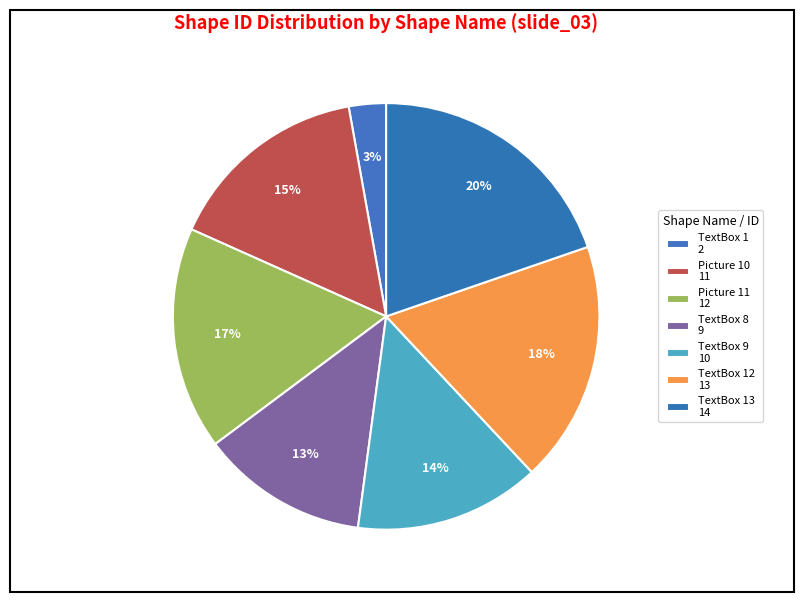

How many slices are in this pie chart?

7